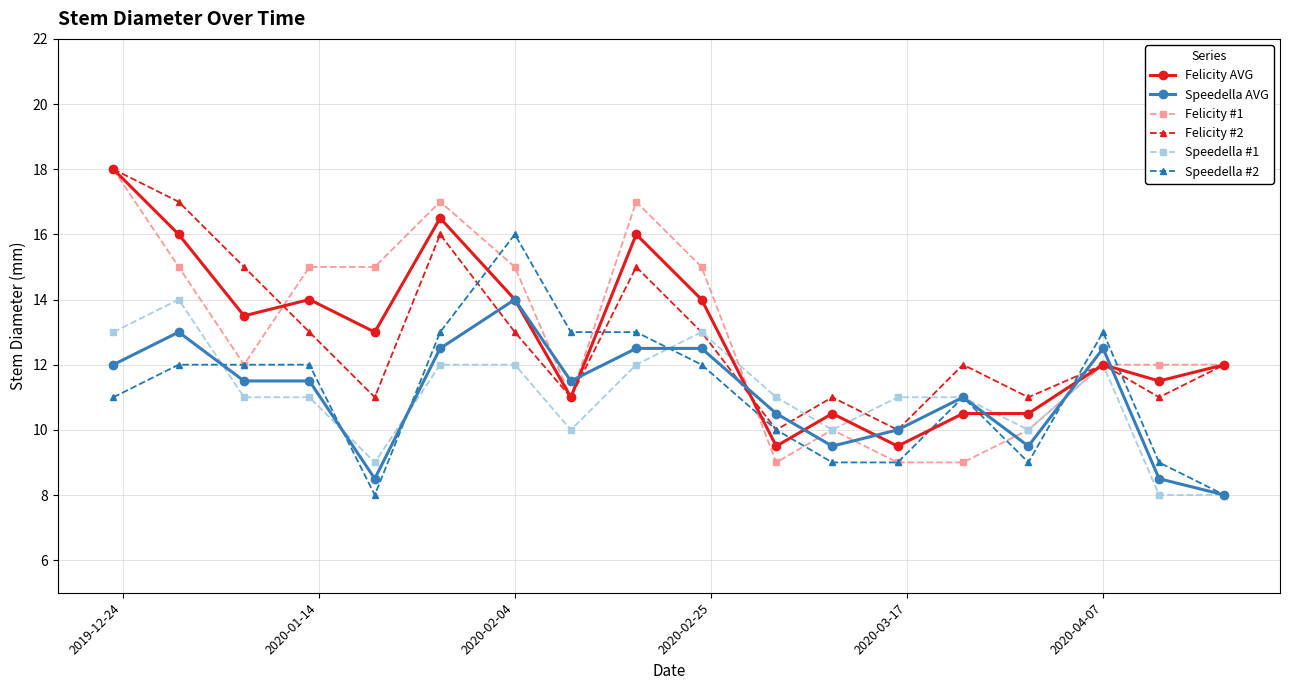

What is the minimum value for Felicity #2?

10.0